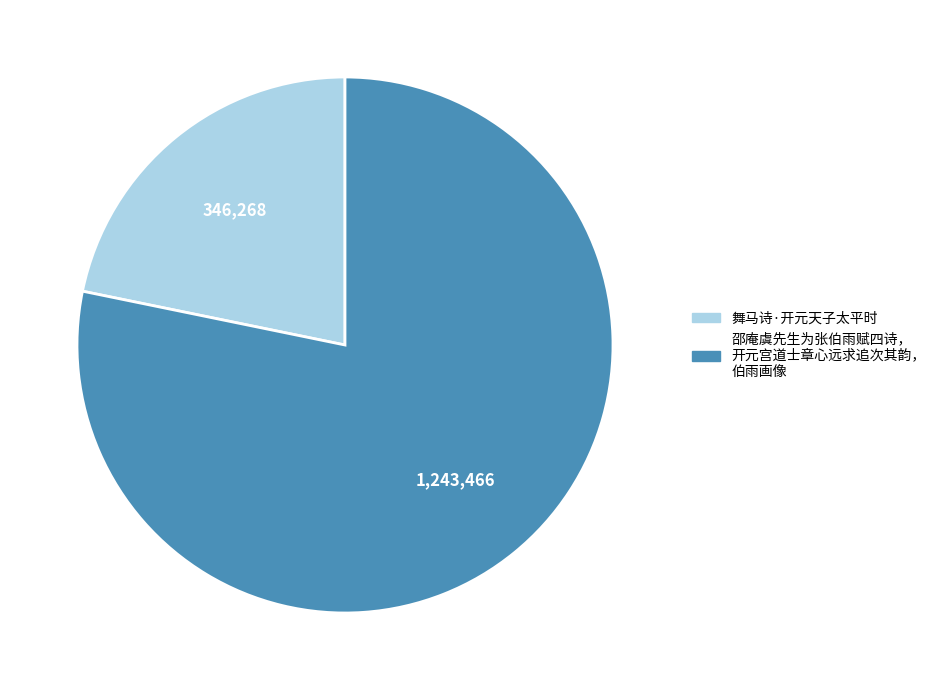

Does any single category account for the majority?

Yes